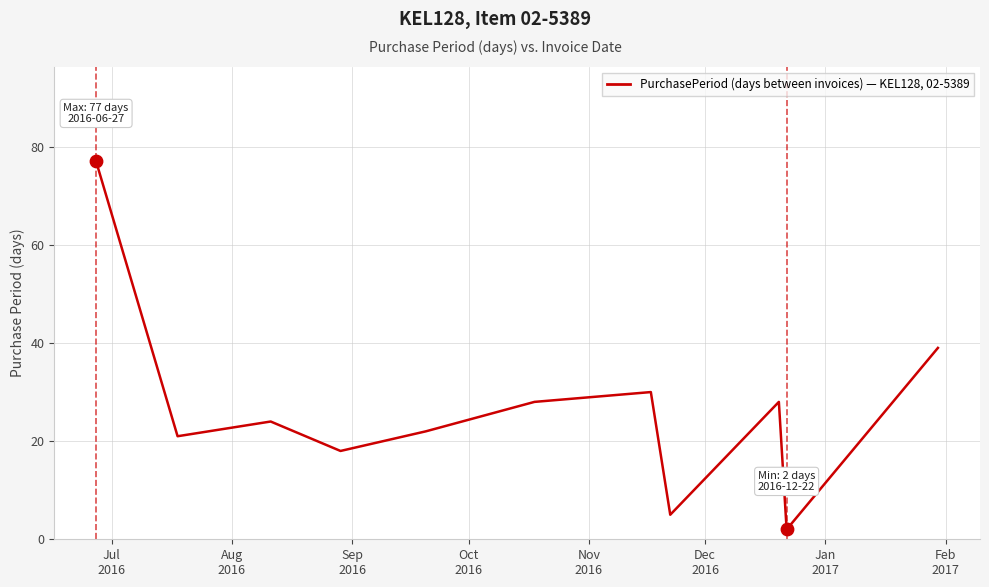

What is the difference between the maximum and minimum values?

75